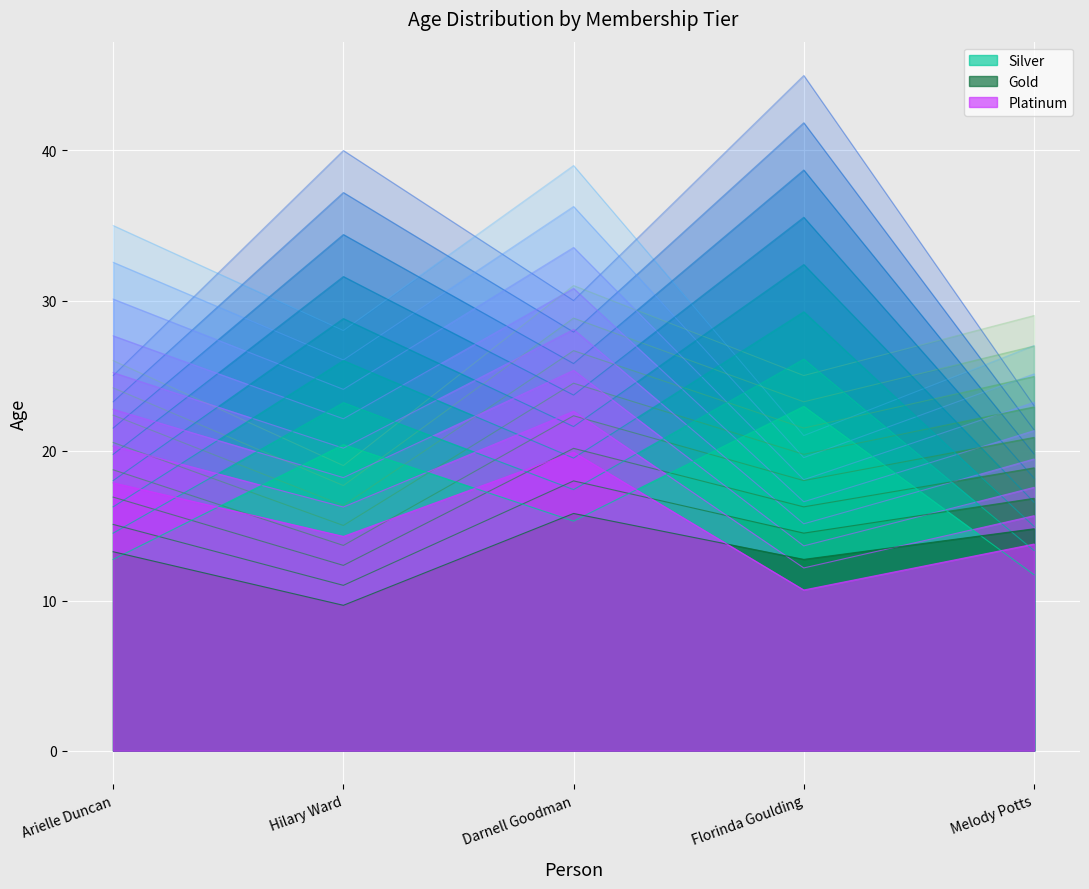

Rank the series by their maximum value, from lowest to highest.

Gold, Silver, Platinum